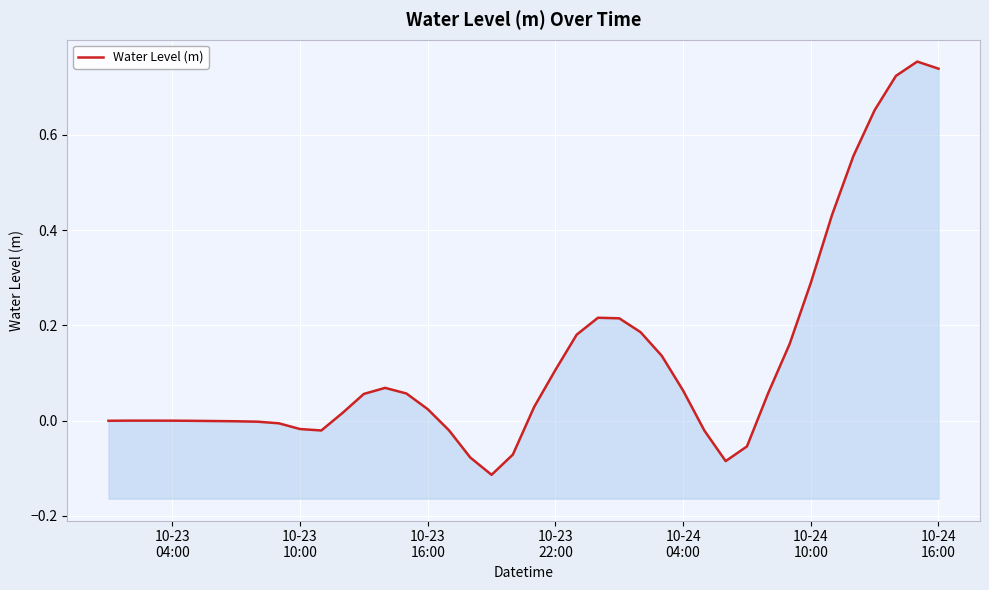

Reading left to right, what are all the values shown in this chart?

-0.0	0.0	0.0	-0.0	-0.0	-0.0	-0.0	-0.0	-0.0	-0.0	-0.0	0.0	0.1	0.1	0.1	0.0	-0.0	-0.1	-0.1	-0.1	0.0	0.1	0.2	0.2	0.2	0.2	0.1	0.1	-0.0	-0.1	-0.1	0.1	0.2	0.3	0.4	0.6	0.7	0.7	0.8	0.7